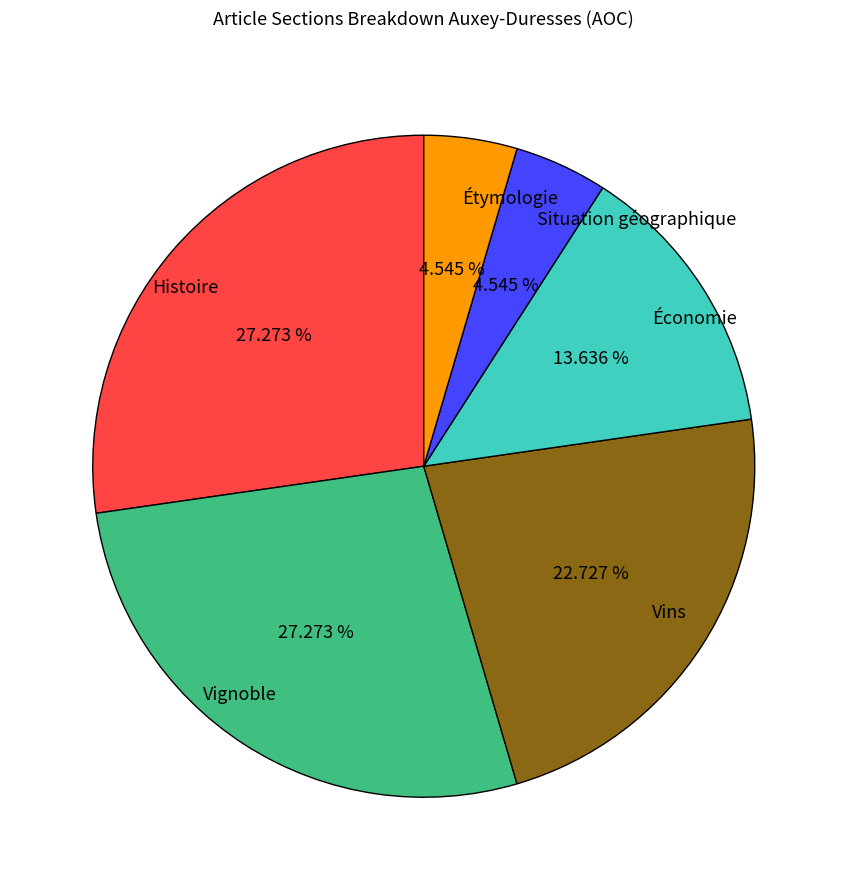

Which has a higher value, Histoire or Étymologie?

Histoire